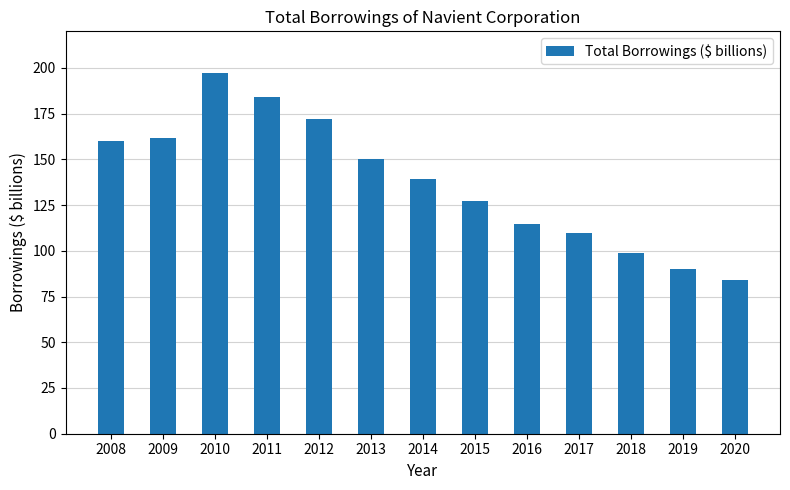

The value at 2008 is 222.9. True or false?

False